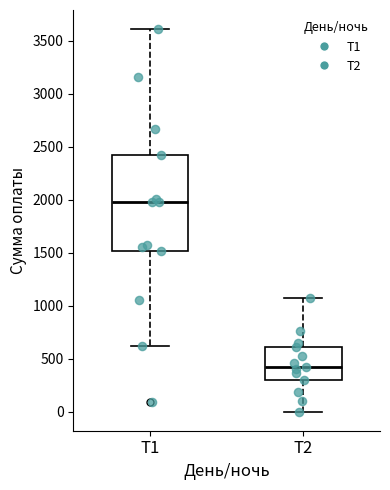

Which box has the lowest median line?

Т2